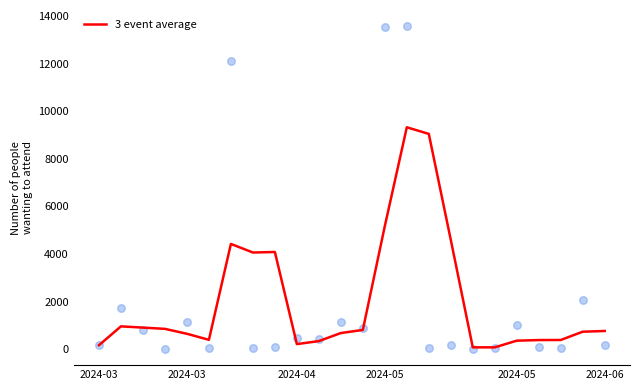

Approximately how many times larger is the value at 15 compared to 21?

23.7